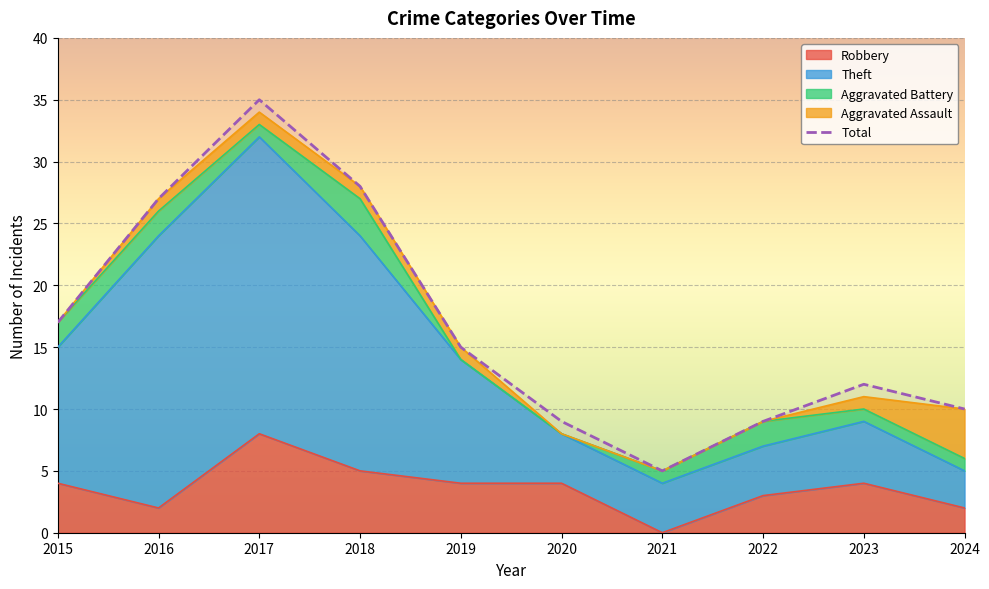

Reading left to right, what are all the values shown in this chart?

2015=17	2016=27	2017=35	2018=28	2019=15	2020=9	2021=5	2022=9	2023=12	2024=10